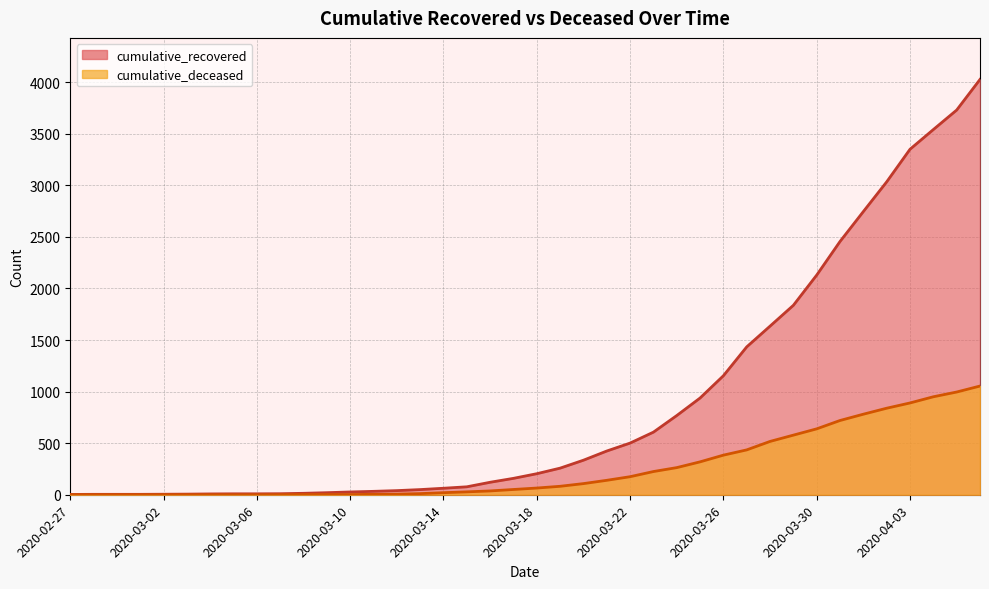

What is the spread (max minus min) of values at 2020-03-10?

25